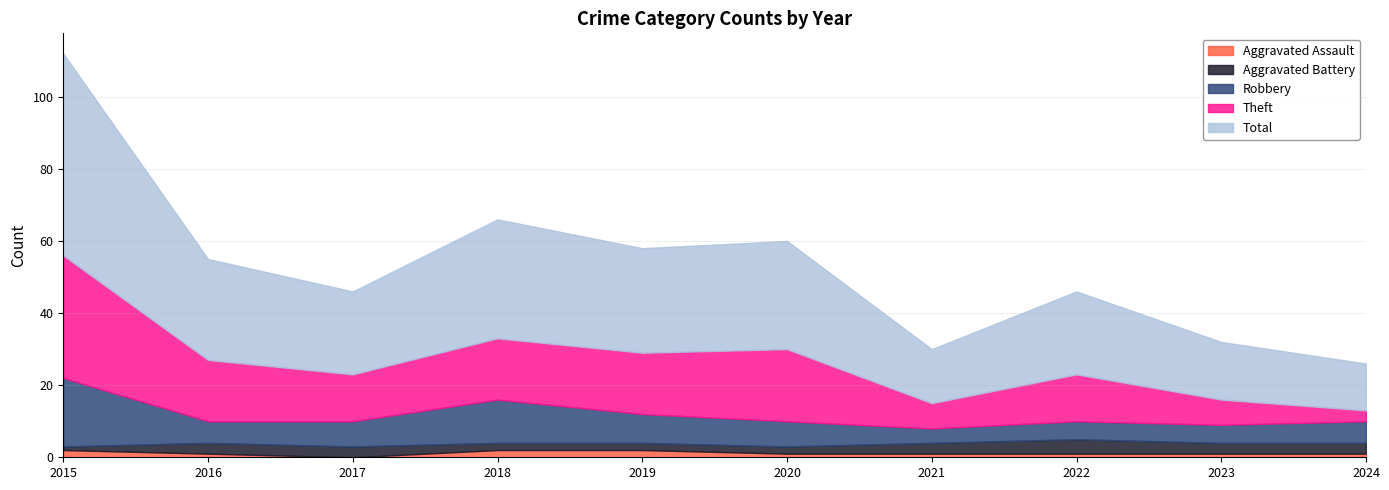

Rank the series at 2022 from highest to lowest value.

Total, Theft, Robbery, Aggravated Battery, Aggravated Assault